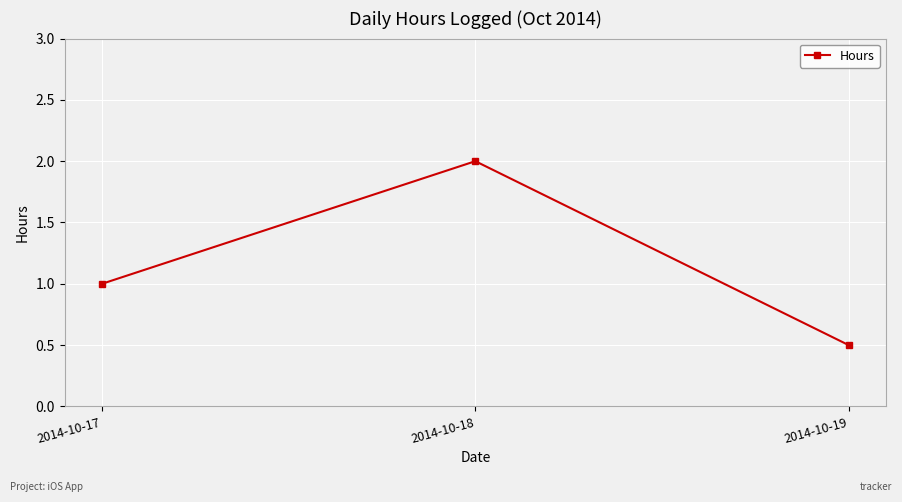

Reading left to right, transcribe all the data shown in this chart.

1.0	2.0	0.5